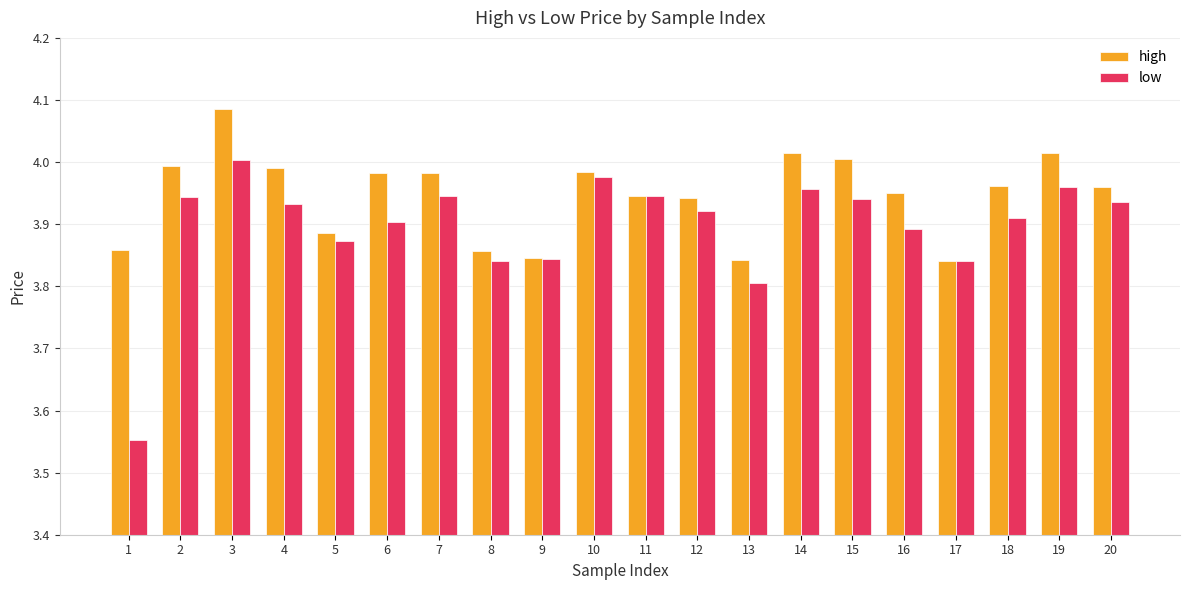

List the series in order of their peak value, lowest first.

low, high